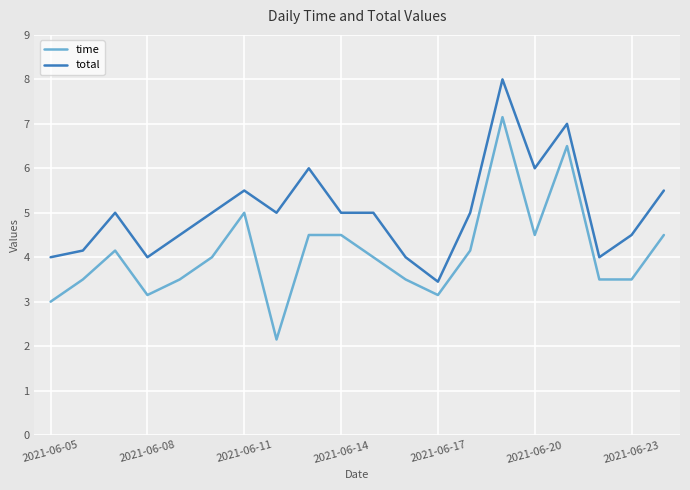

True or false: time and total intersect in this chart.

False